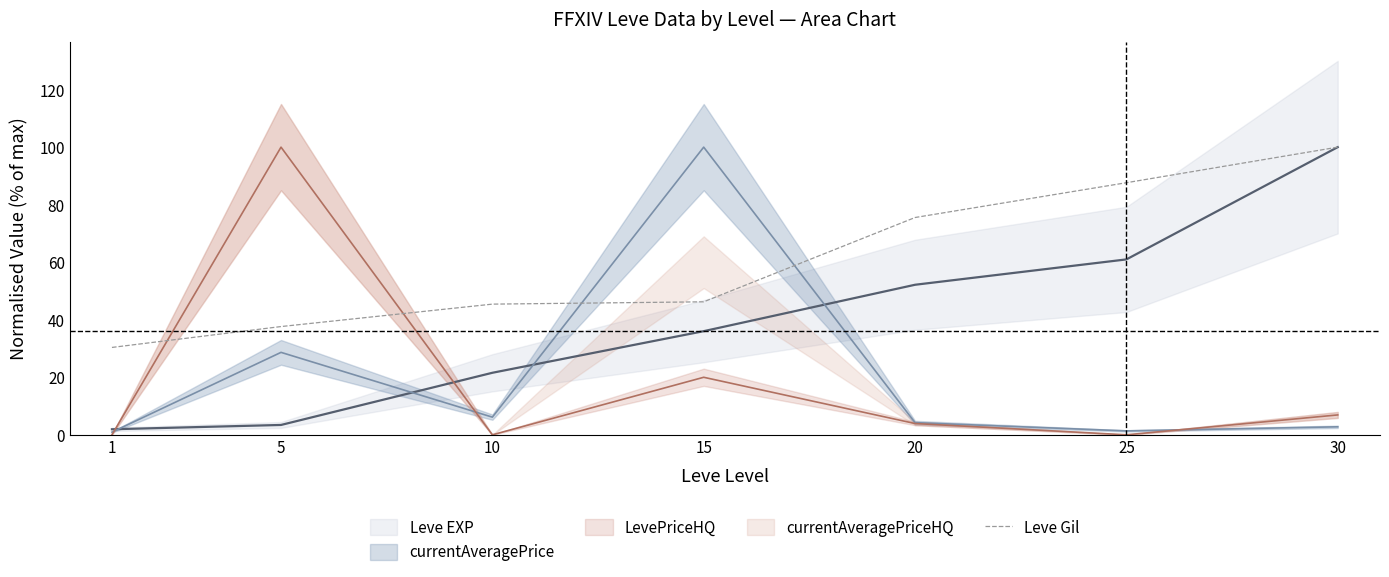

Rank the categories by value from highest to lowest.

30, 25, 20, 15, 10, 5, 1